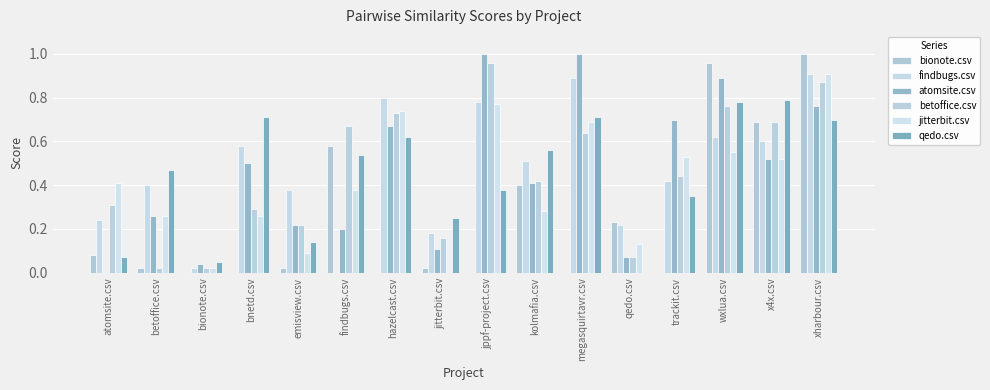

What is the approximate value of atomsite.csv at qedo.csv?

0.1